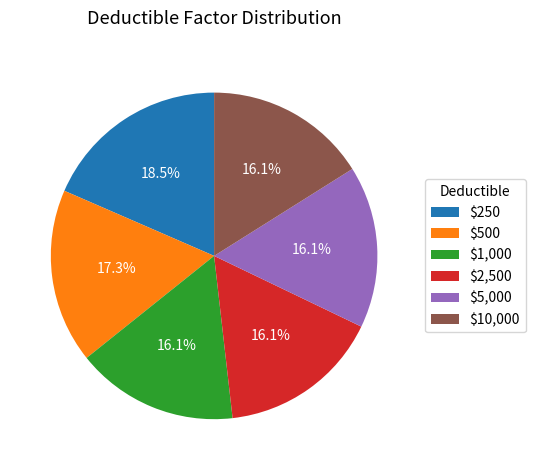

What is the ratio of the value at $10,000 to the value at $5,000?

1.0